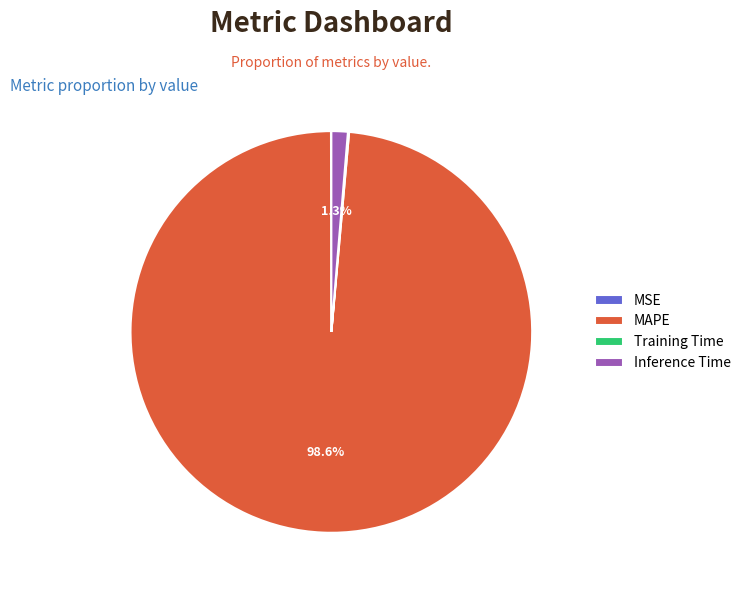

Which category accounts for the majority?

MAPE